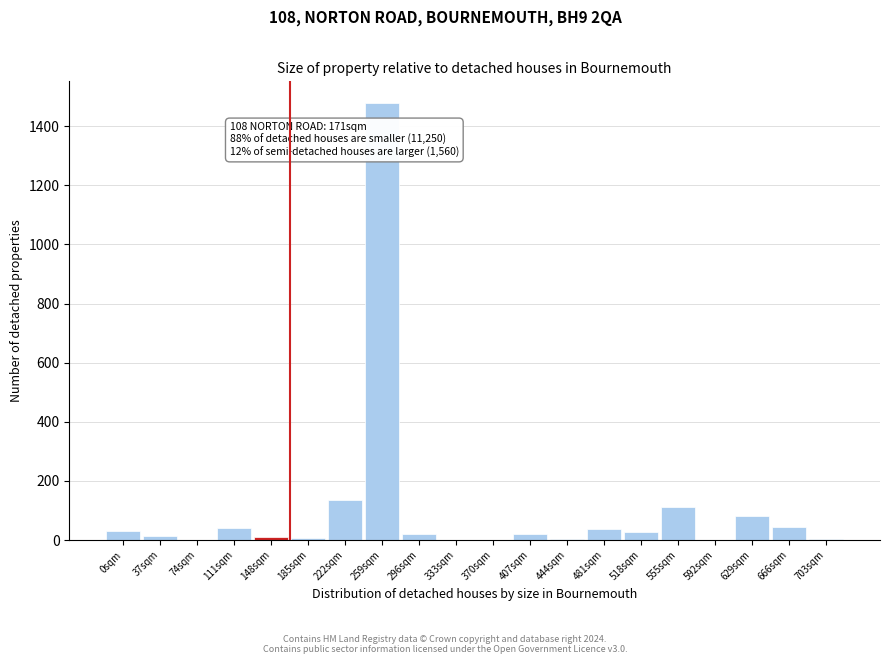

What is the sum of all values?

2071